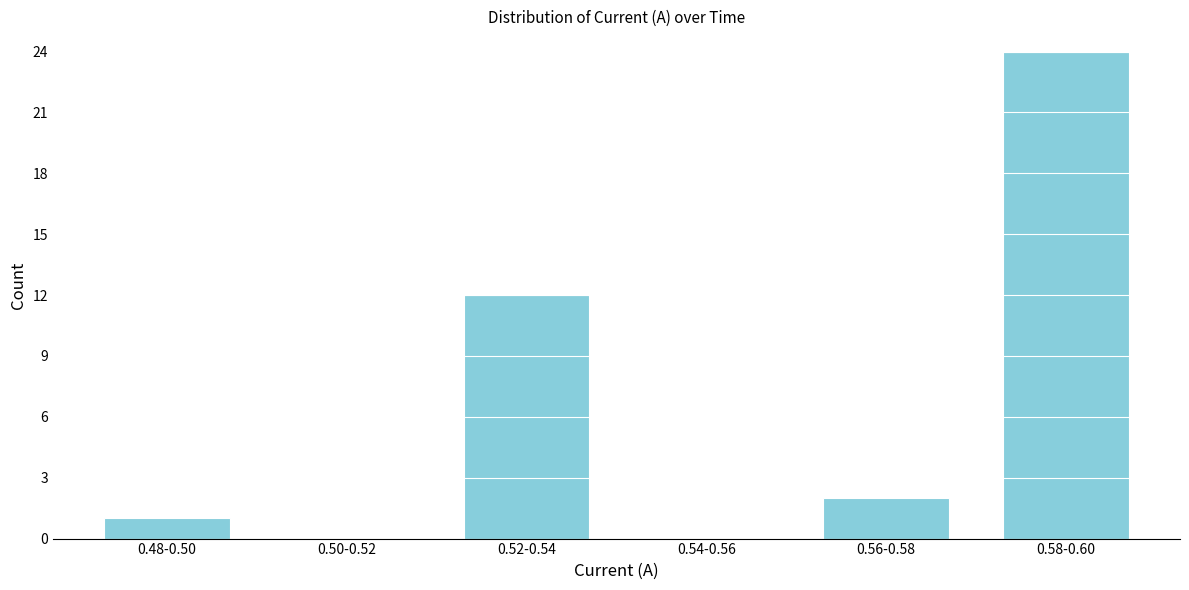

Reading left to right, what are all the values shown in this chart?

0.48-0.50=1	0.50-0.52=0	0.52-0.54=12	0.54-0.56=0	0.56-0.58=2	0.58-0.60=24